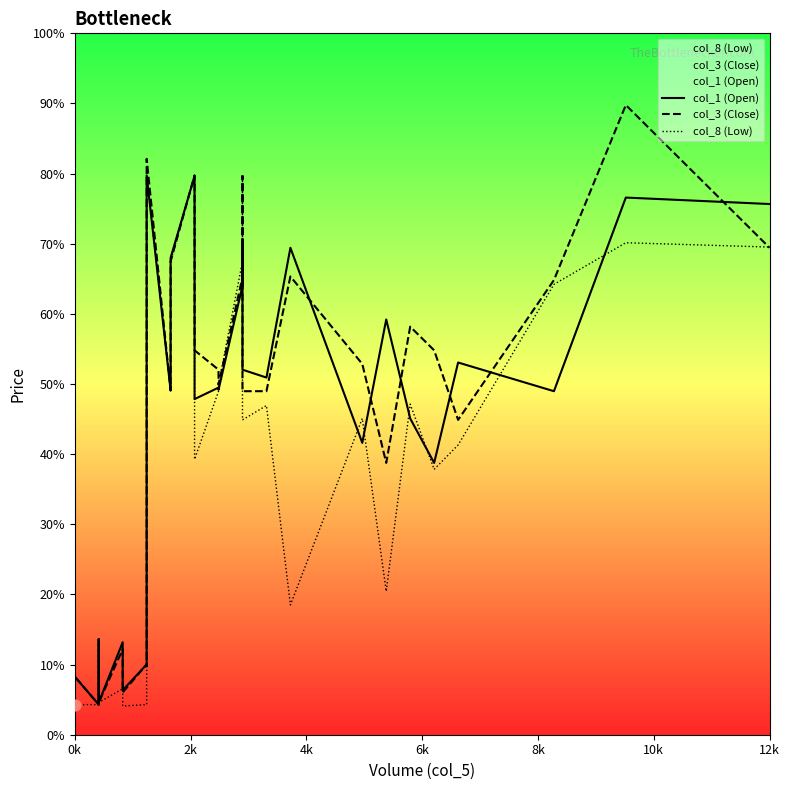

Which series has the widest spread of Y values?

col_3 (Close)